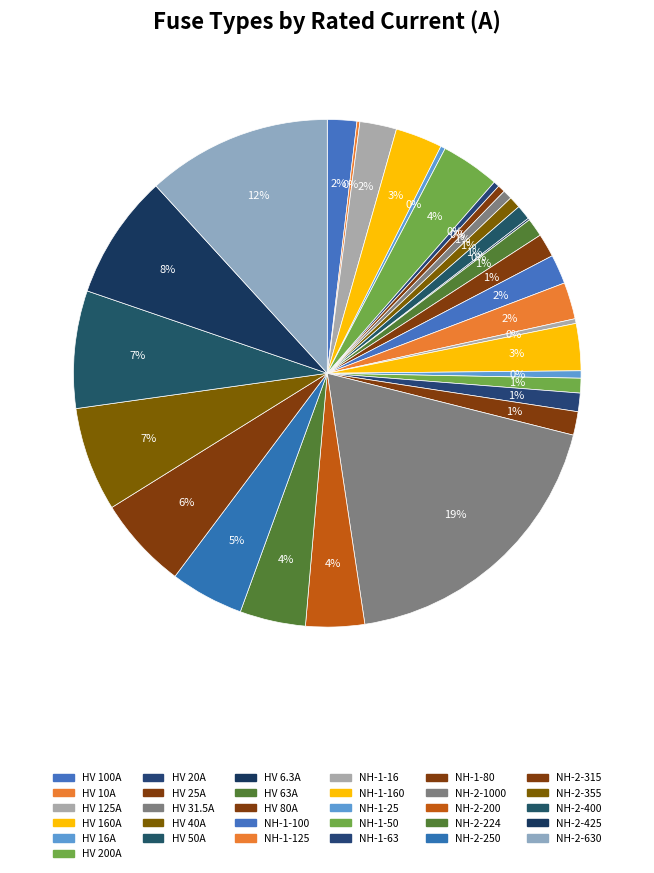

To the nearest percent, what percentage of the pie is NH-2-224?

4%